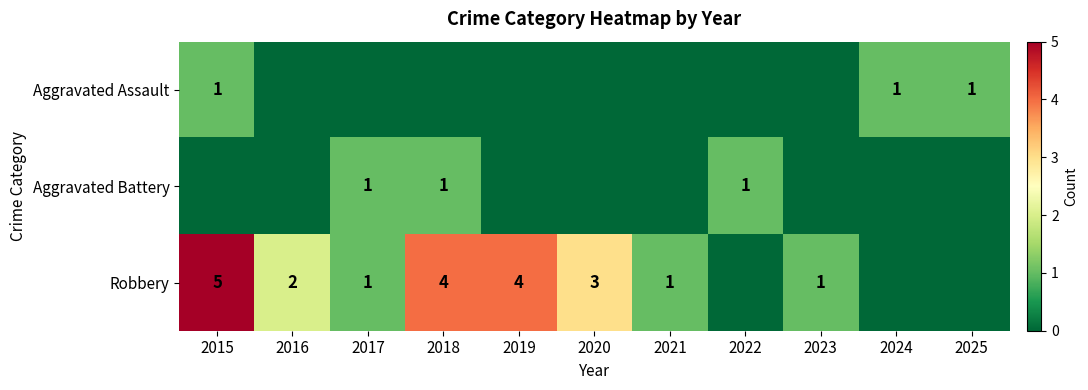

Is it true that Robbery equals 5 at 2015?

True